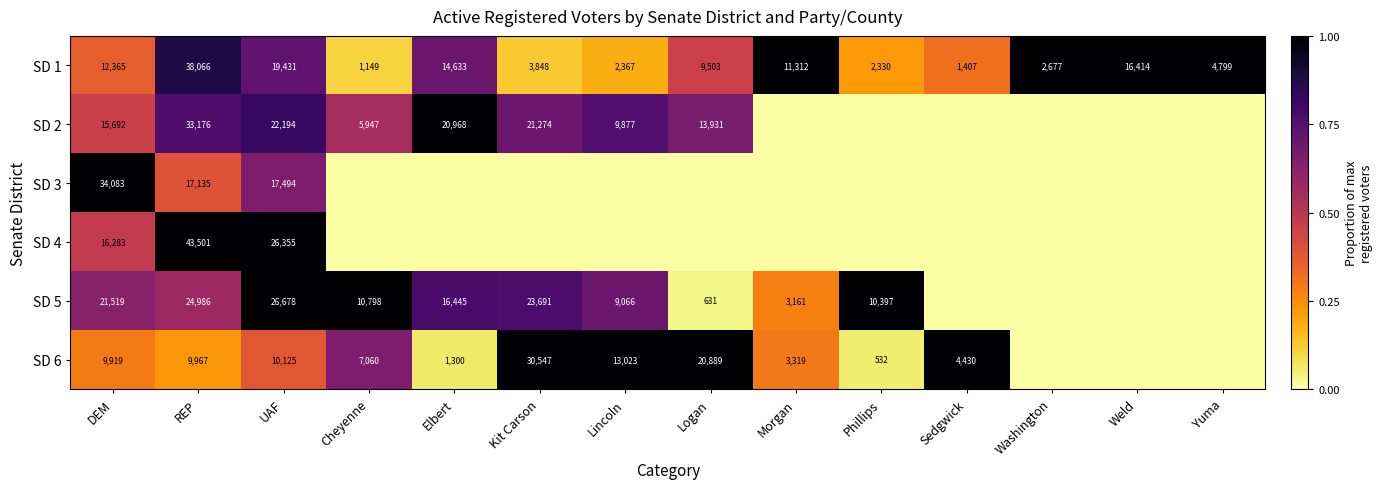

What is the approximate value of SD 1 at Washington?

2677